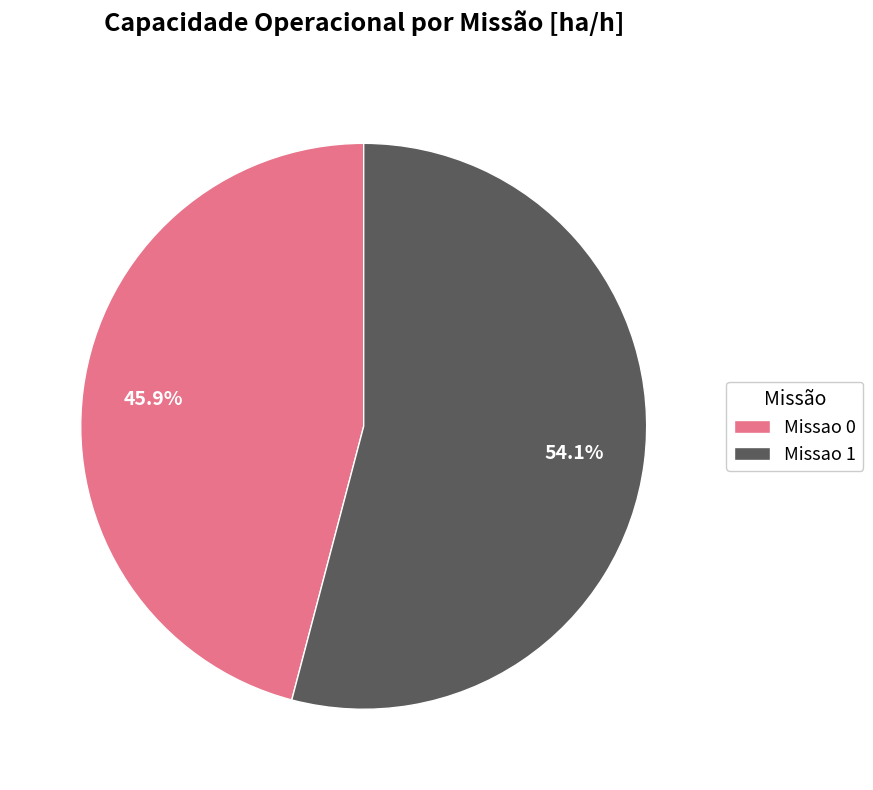

The Missao 0 slice represents 46% of the pie. True or false?

True